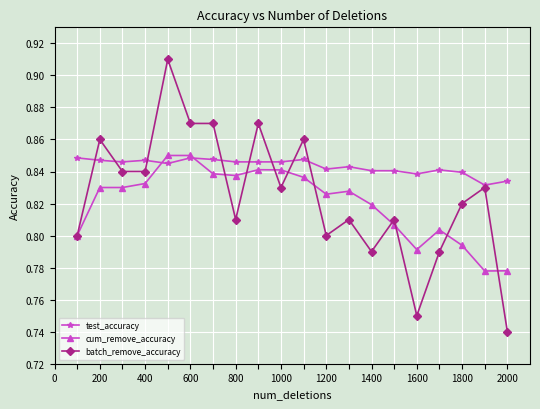

Which series has the widest spread of values?

batch_remove_accuracy